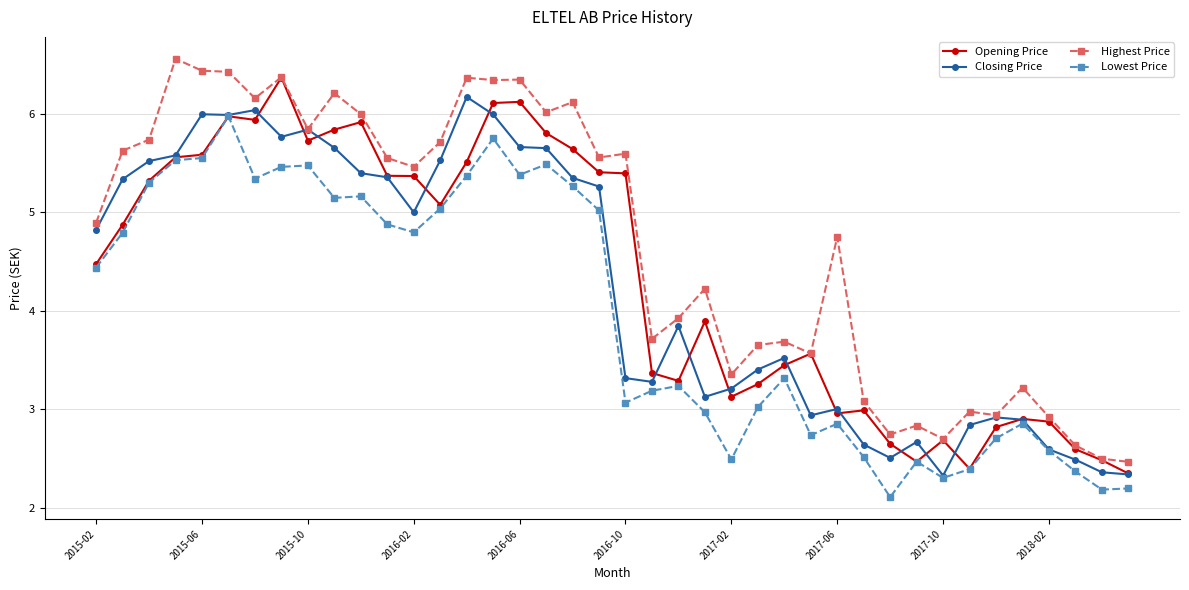

List the series in order of their peak value, lowest first.

Lowest Price, Closing Price, Opening Price, Highest Price